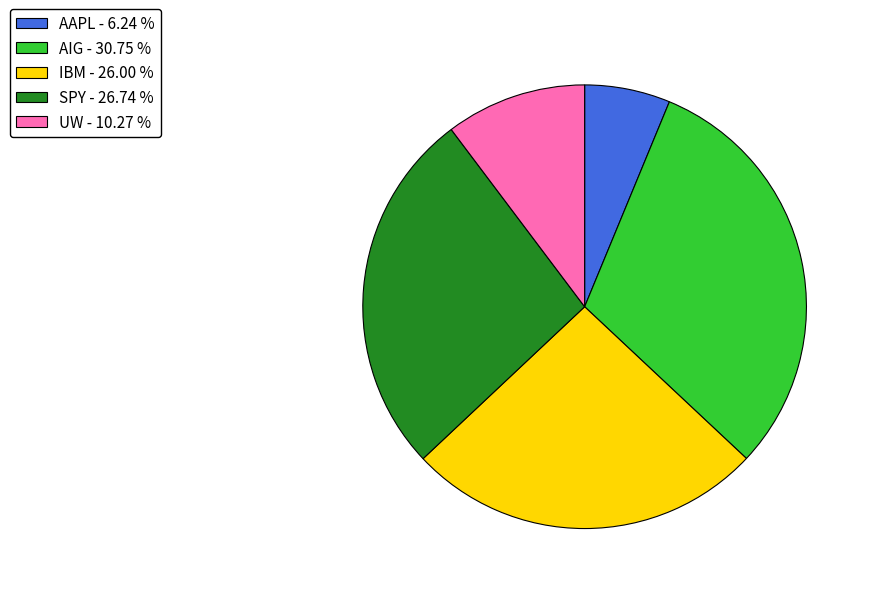

True or false: IBM accounts for 19% of the total.

False